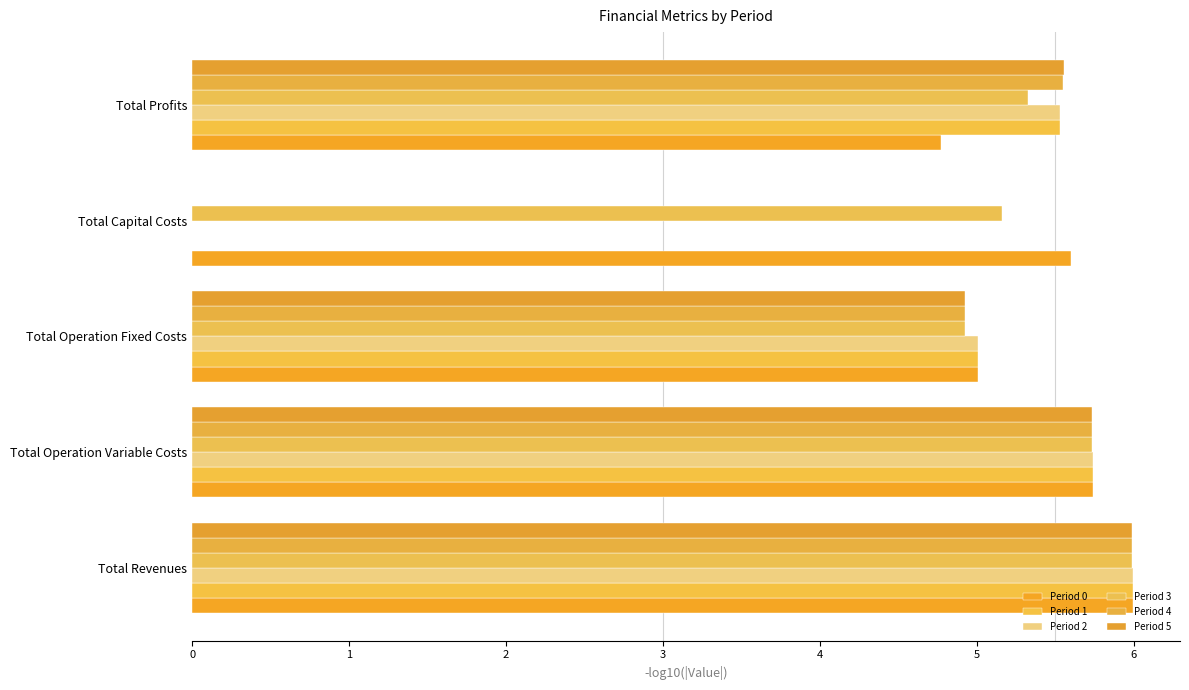

Which series has the largest range (max minus min)?

Period 1